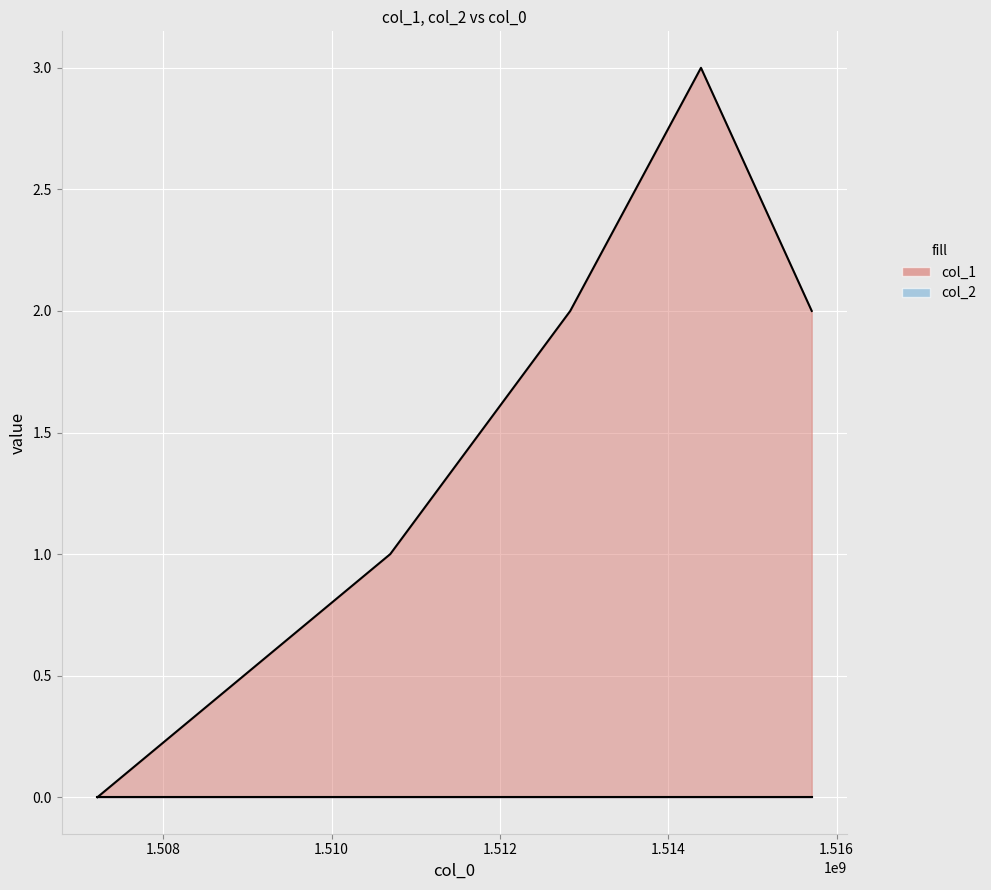

What is the value of the 3rd point from the left?

2